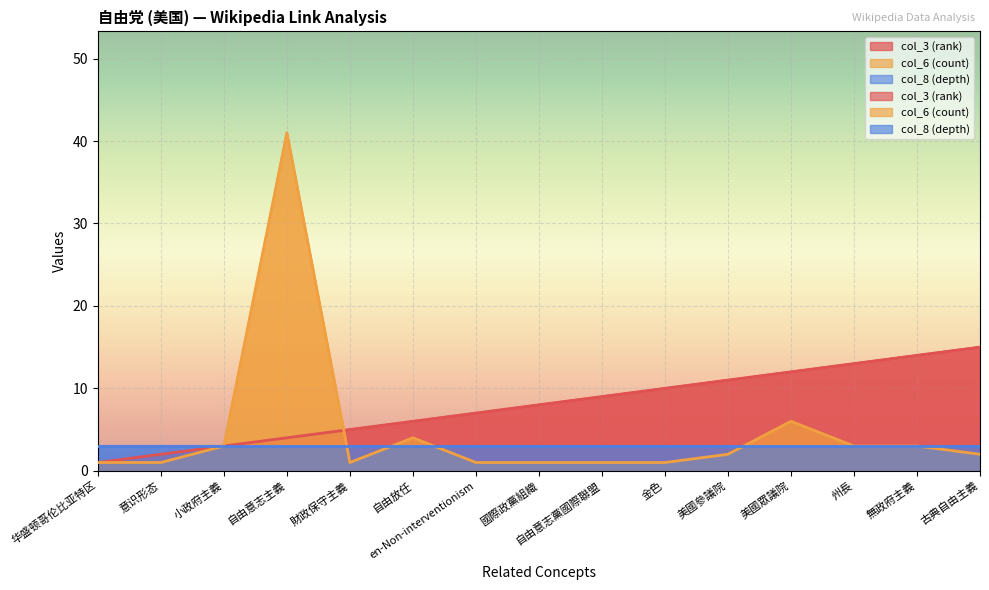

What is the spread (max minus min) of values at 金色?

9